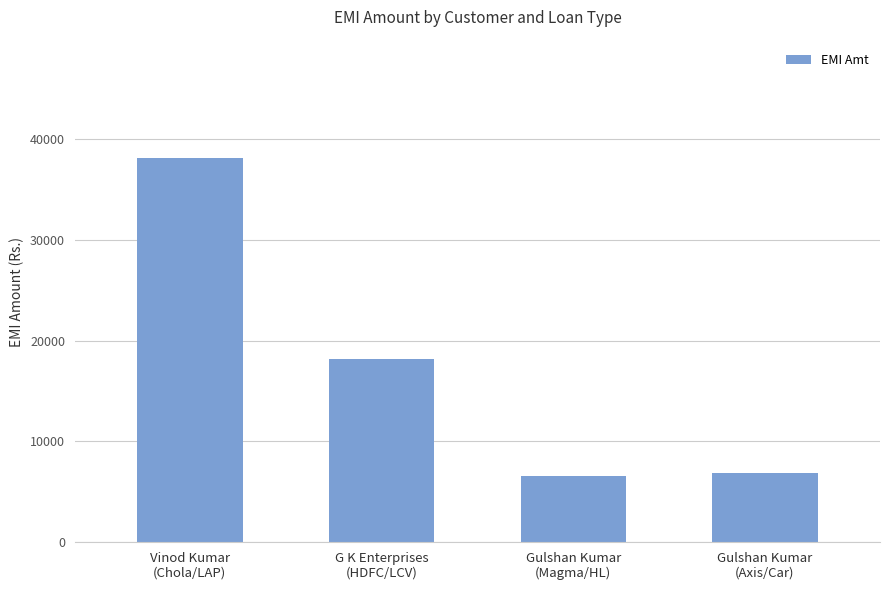

What is the smallest value displayed?

6547